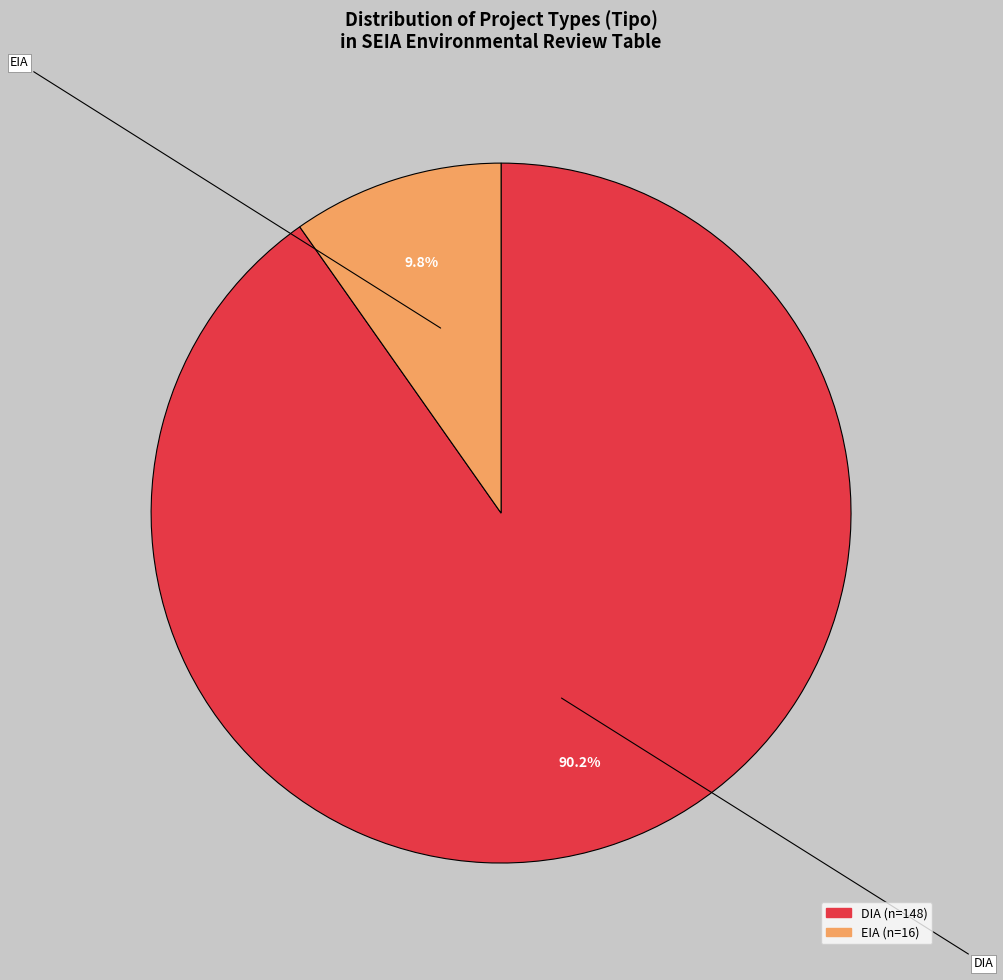

To the nearest percent, what portion does EIA represent?

10%